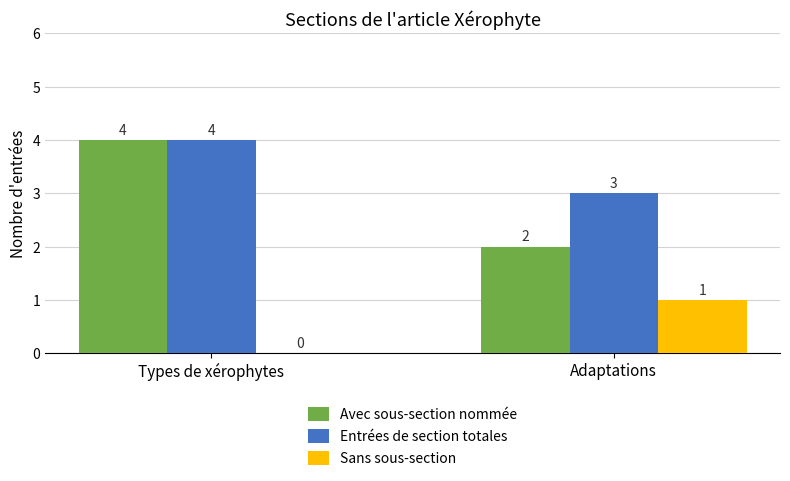

What is the sum of all Entrées de section totales values?

7